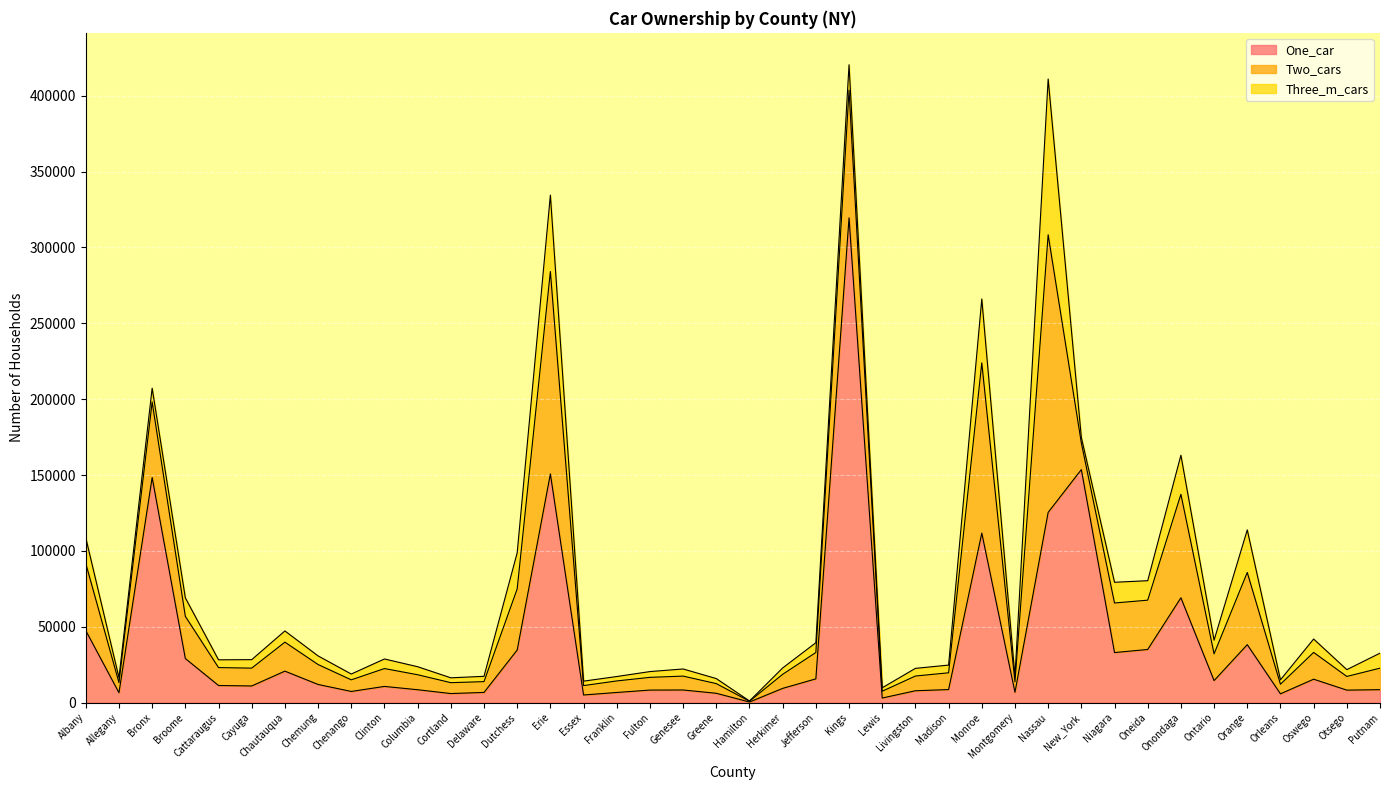

List the series in order of their overall mean, lowest first.

Three_m_cars, Two_cars, One_car